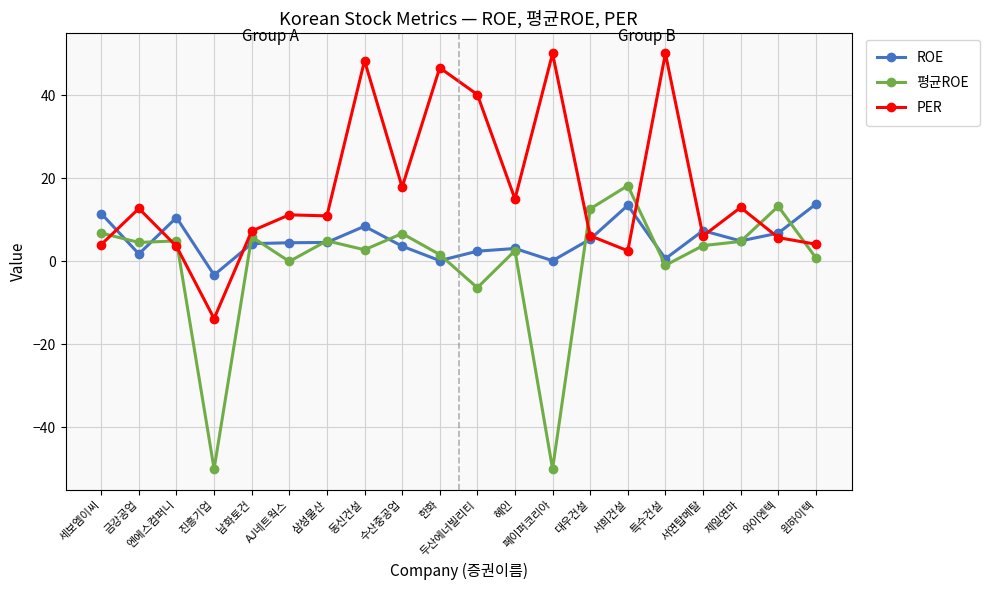

How many values in PER are above zero?

19